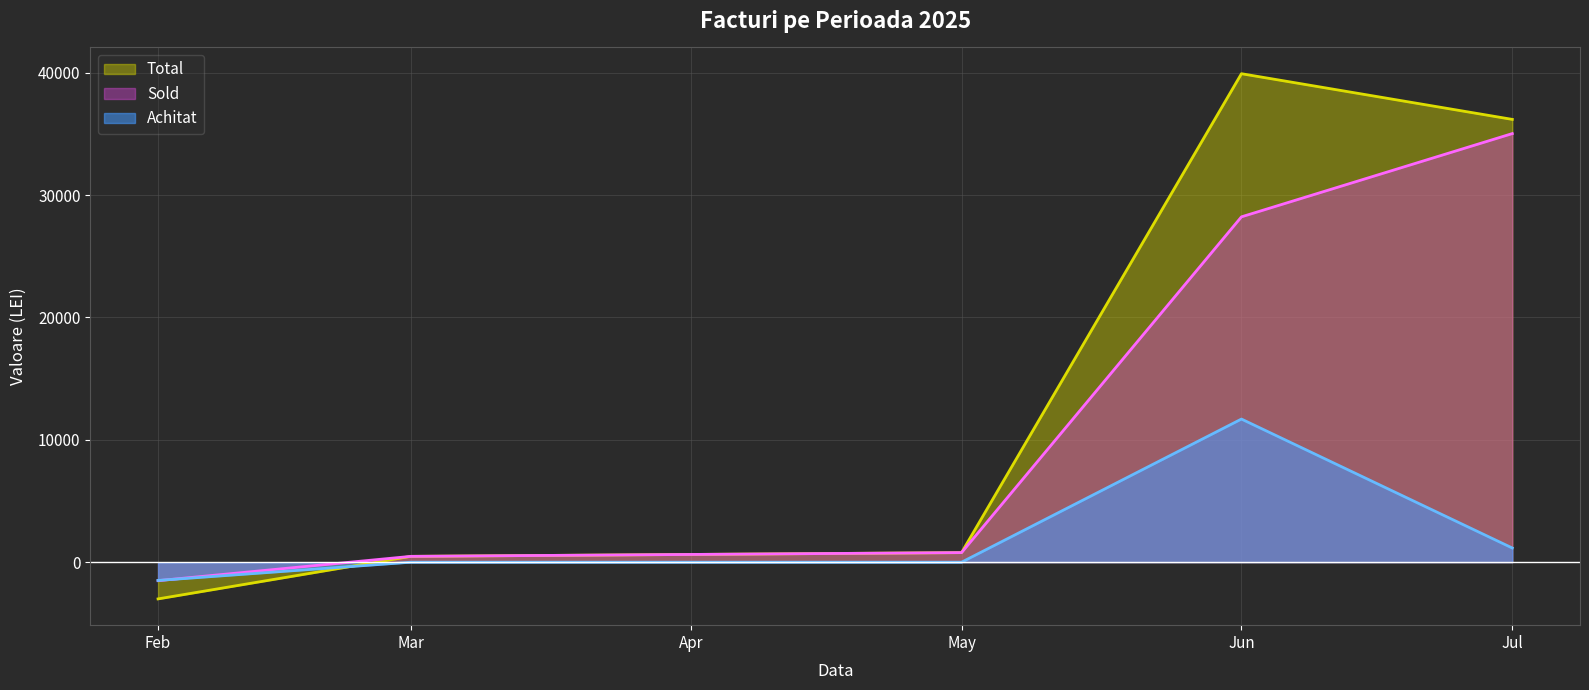

Reading right to left, transcribe all the data shown in this chart.

Total: Jul=36187.7	Jun=39921.2	May=782.8	Mar=476.9	Feb=-3000.2
Sold: Jul=35027.7	Jun=28223.9	May=782.8	Mar=476.9	Feb=-1509.8
Achitat: Jul=1160.0	Jun=11697.3	May=0.0	Mar=0.0	Feb=-1490.4